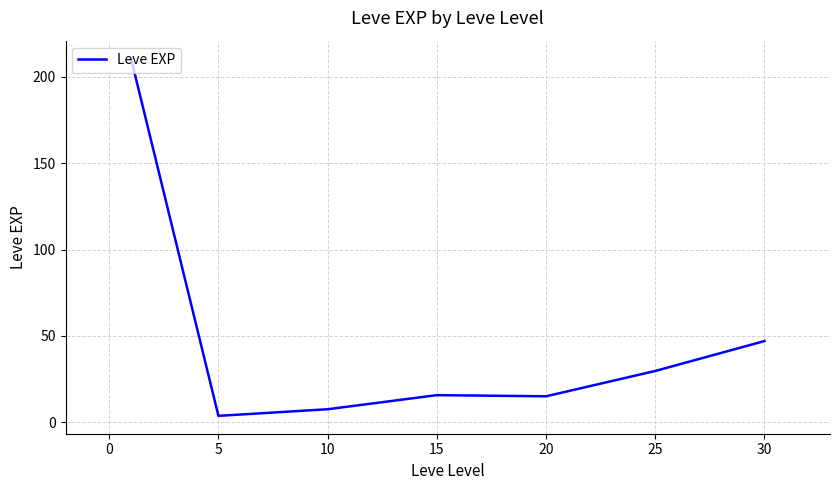

What is the maximum value shown in the chart?

210.7